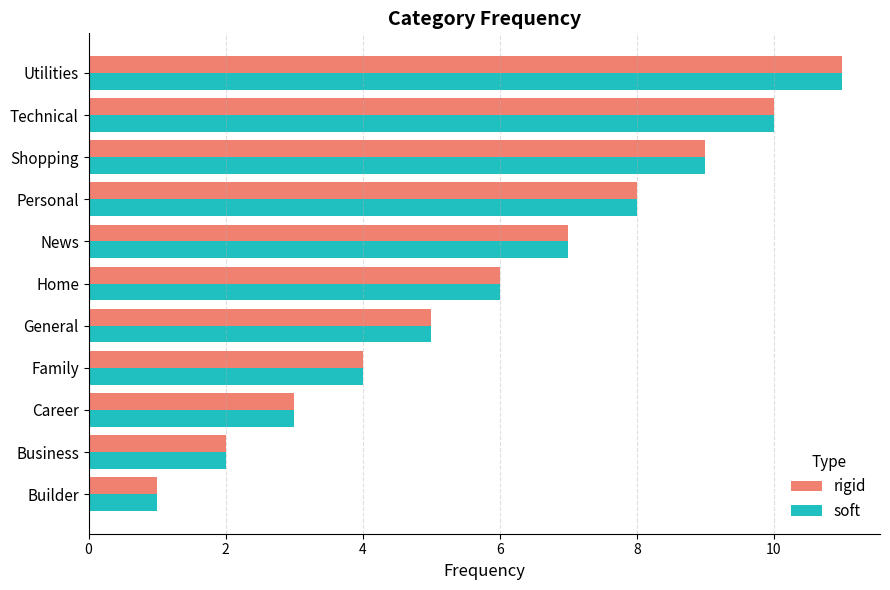

At which category is the sum across all series the highest?

Utilities